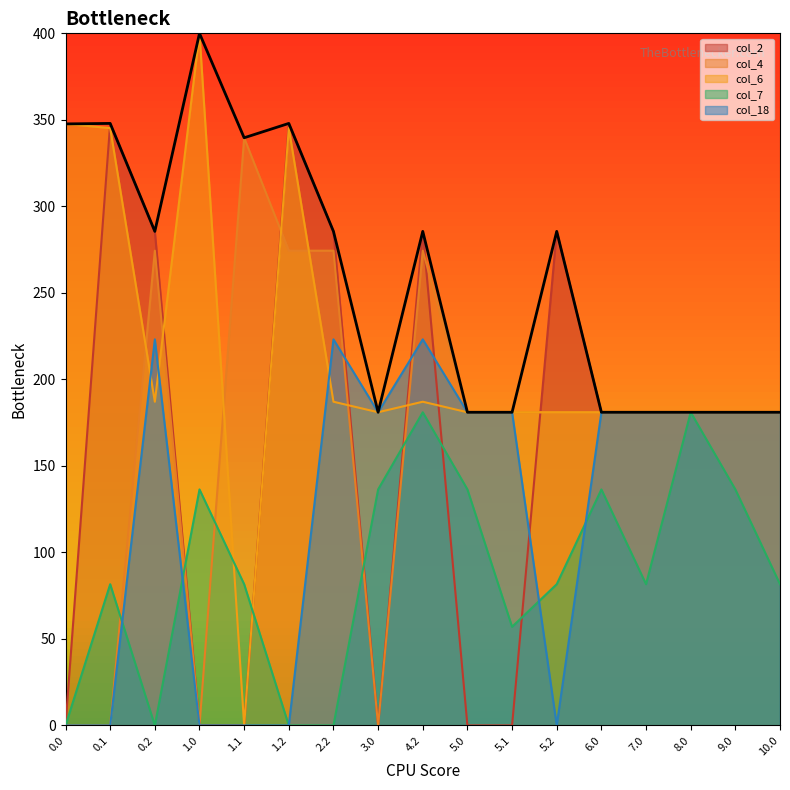

How many lines are shown in the chart?

5